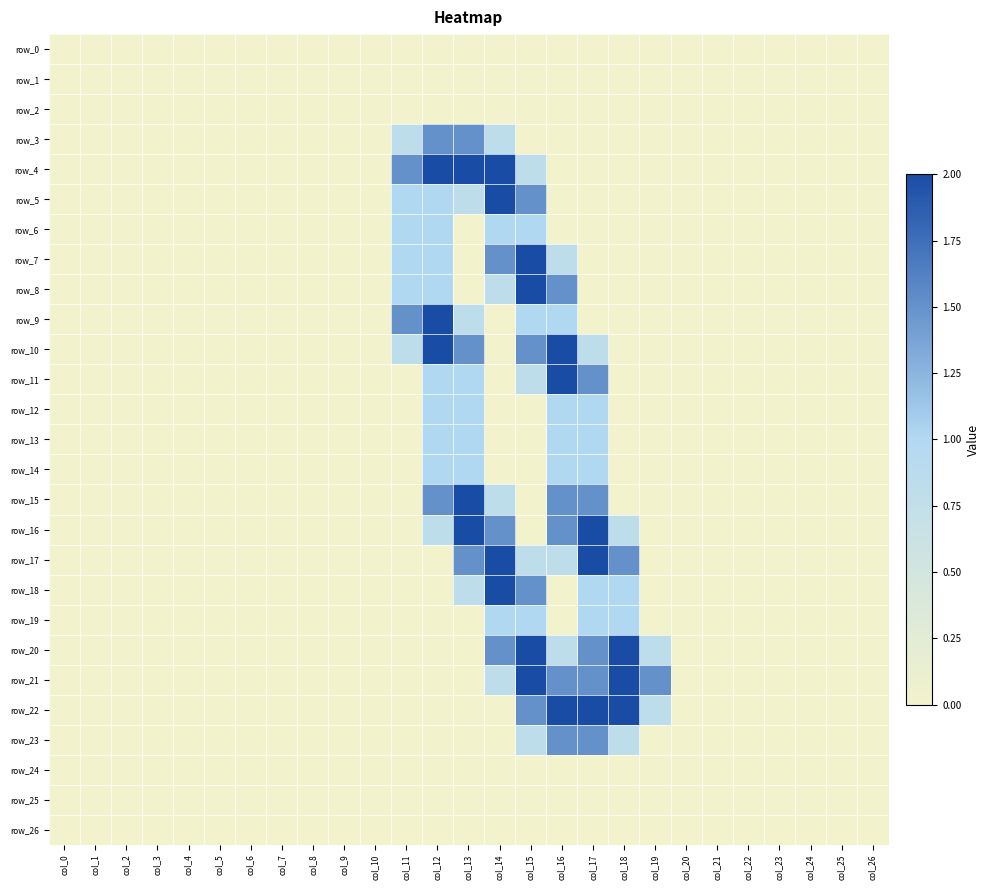

Is it true that row_7 equals 1.0 at col_11?

True